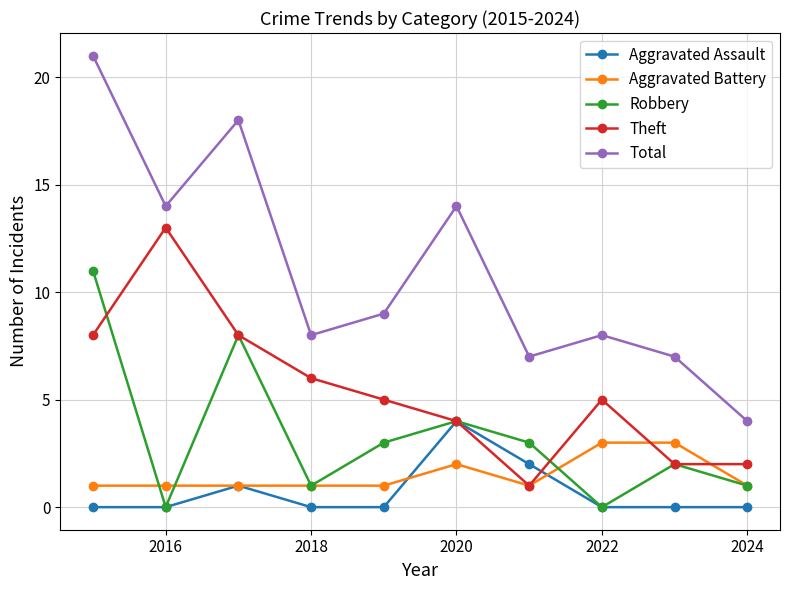

What is the maximum value shown in the chart?

21